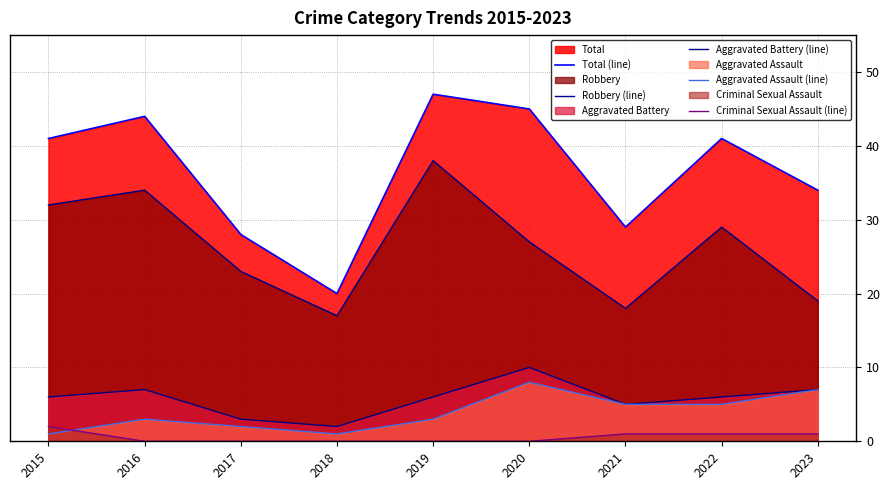

True or false: Aggravated Assault (line) has more than 2 points higher than both neighbors.

False